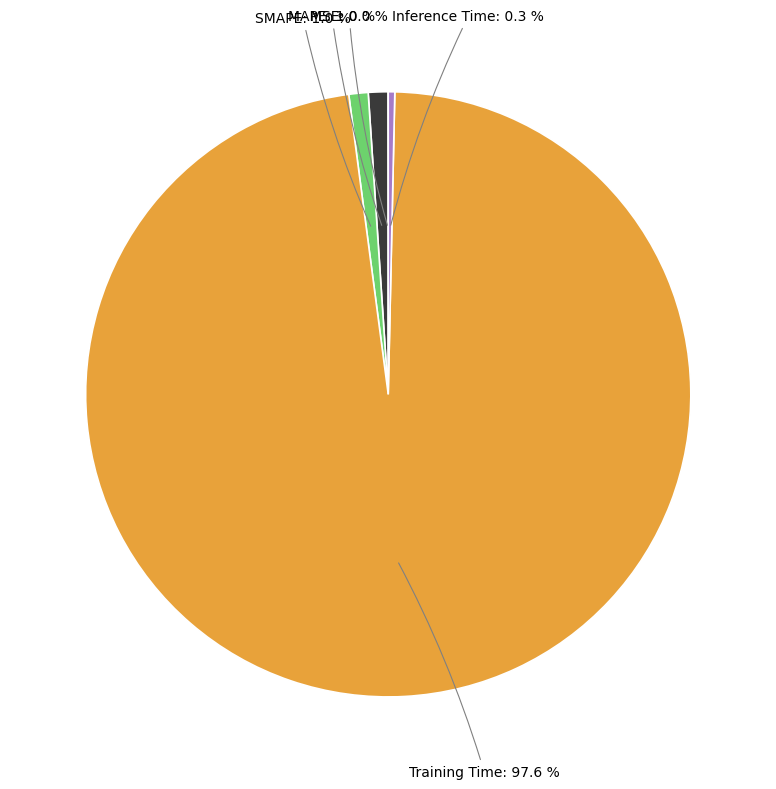

Which category has the biggest portion of the pie?

Training Time